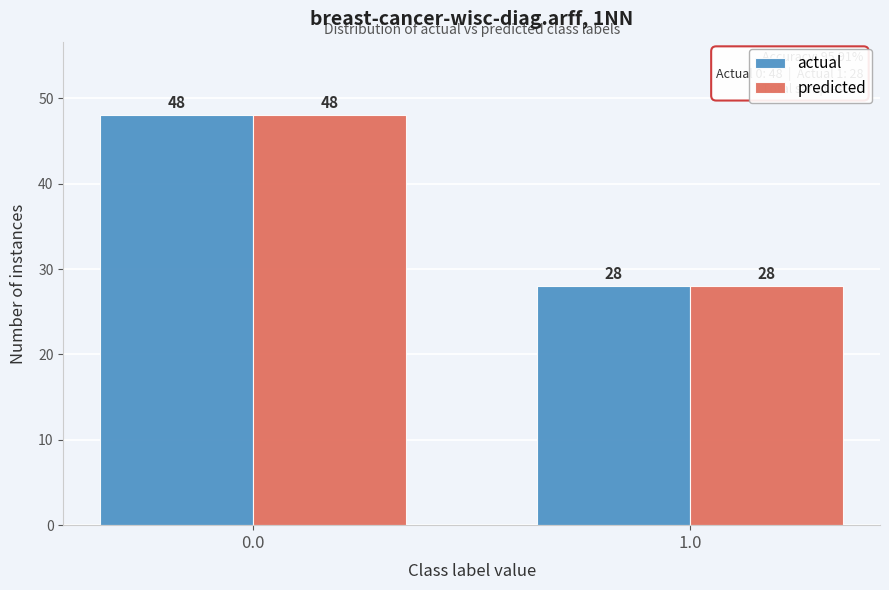

Reading left to right, list all the values displayed in this chart.

actual: 48	28
predicted: 48	28